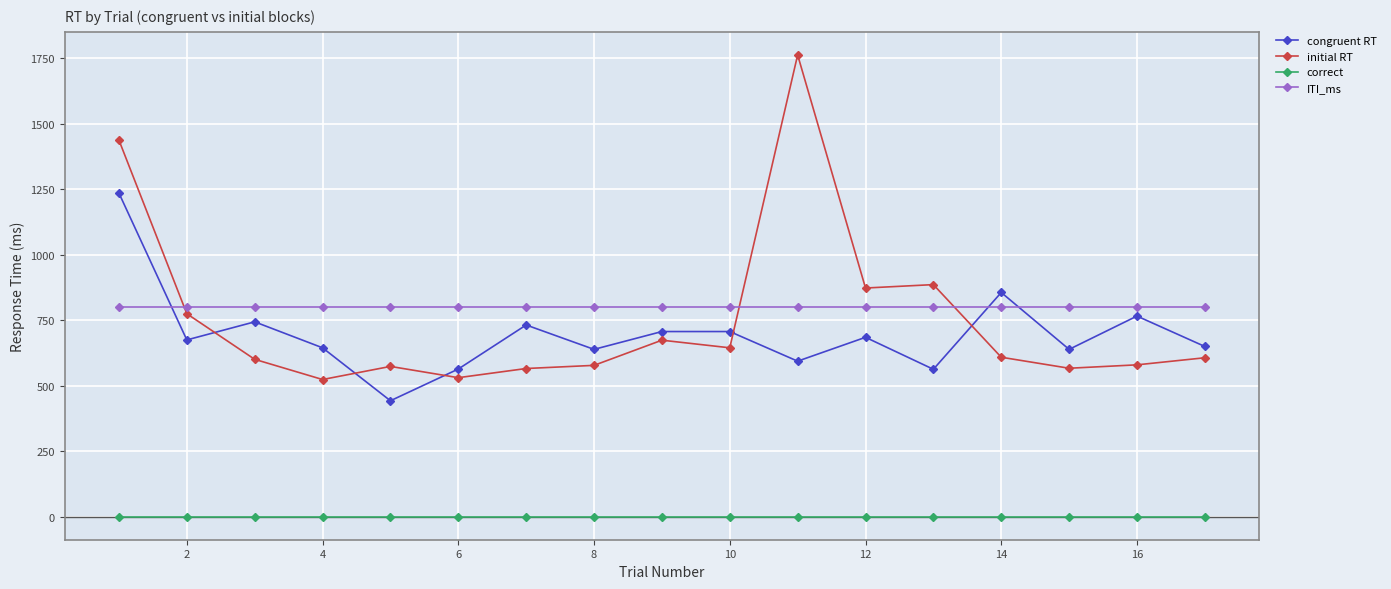

Rank the series by their maximum value, from lowest to highest.

correct, ITI_ms, congruent RT, initial RT